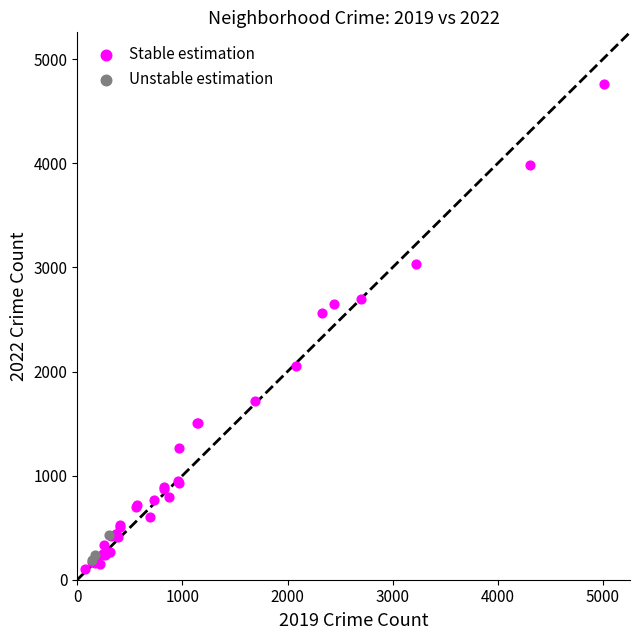

What are all the series names shown in the legend?

Stable estimation, Unstable estimation